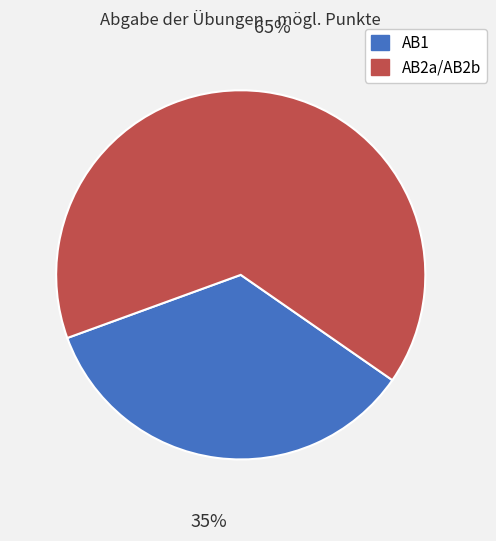

Combined, do AB2a/AB2b and AB1 account for over 50%?

Yes